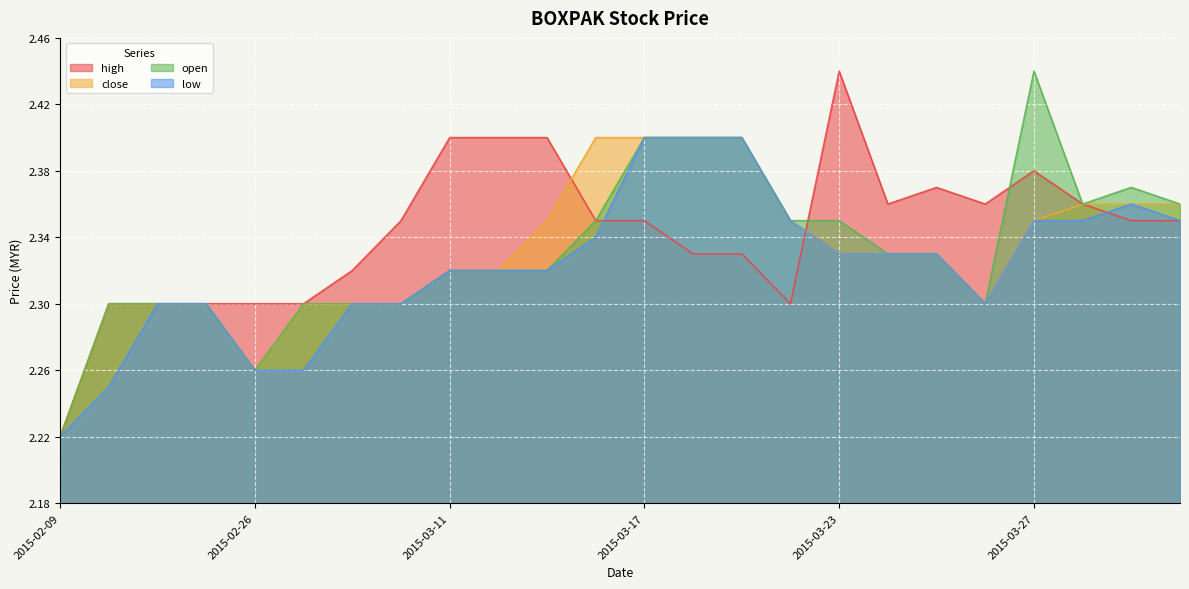

What is the difference between the maximum and second lowest values in the open series?

0.2